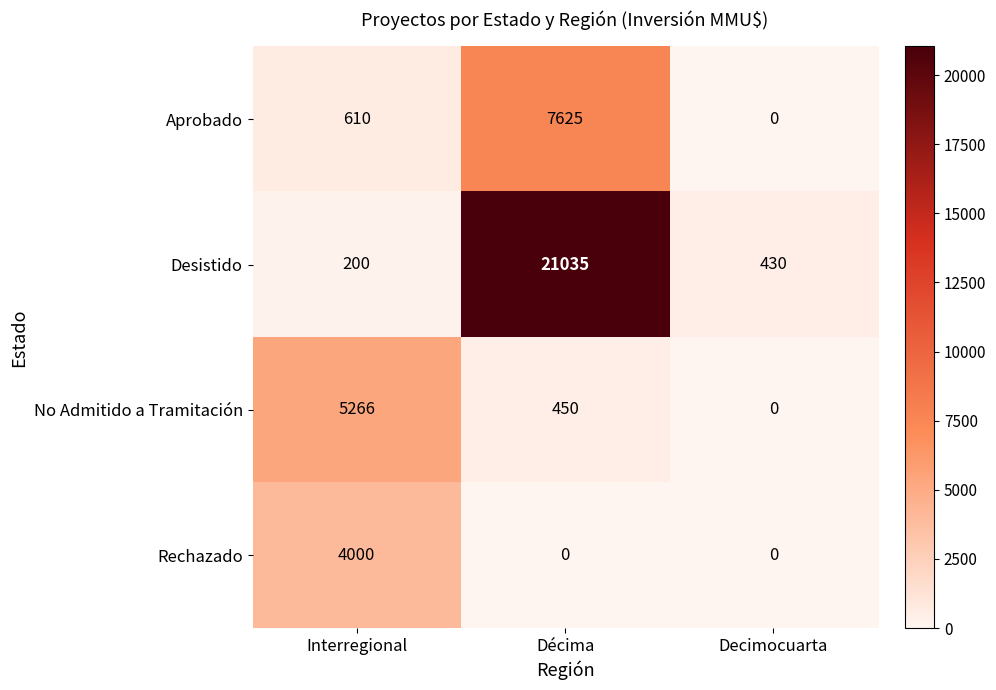

What is the difference between the Aprobado values at Decimocuarta and Décima?

7625